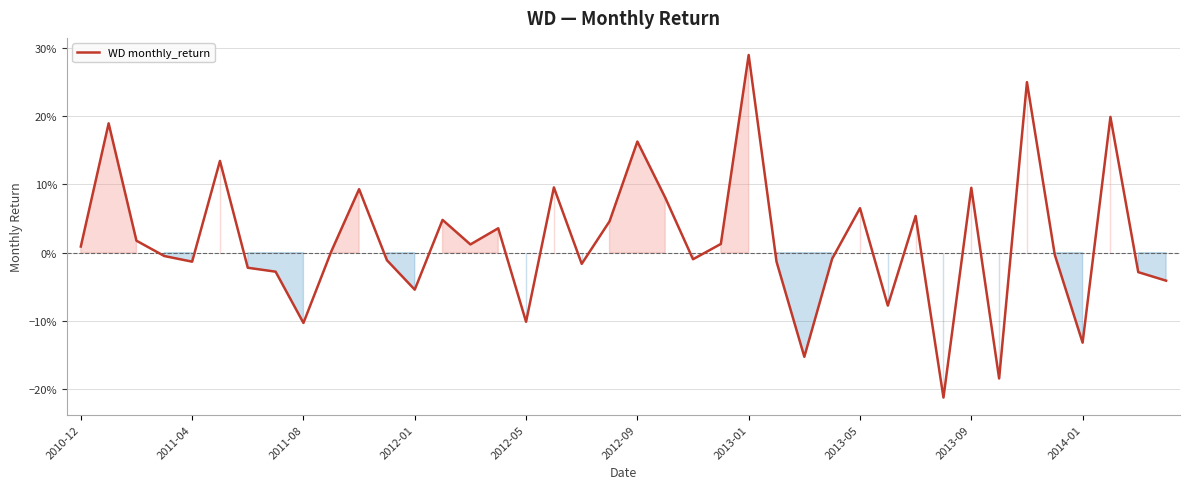

Reading left to right, transcribe all the data shown in this chart.

0.0	0.2	0.0	-0.0	-0.0	0.1	-0.0	-0.0	-0.1	0.0	0.1	-0.0	-0.1	0.0	0.0	0.0	-0.1	0.1	-0.0	0.0	0.2	0.1	-0.0	0.0	0.3	-0.0	-0.2	-0.0	0.1	-0.1	0.1	-0.2	0.1	-0.2	0.2	-0.0	-0.1	0.2	-0.0	-0.0